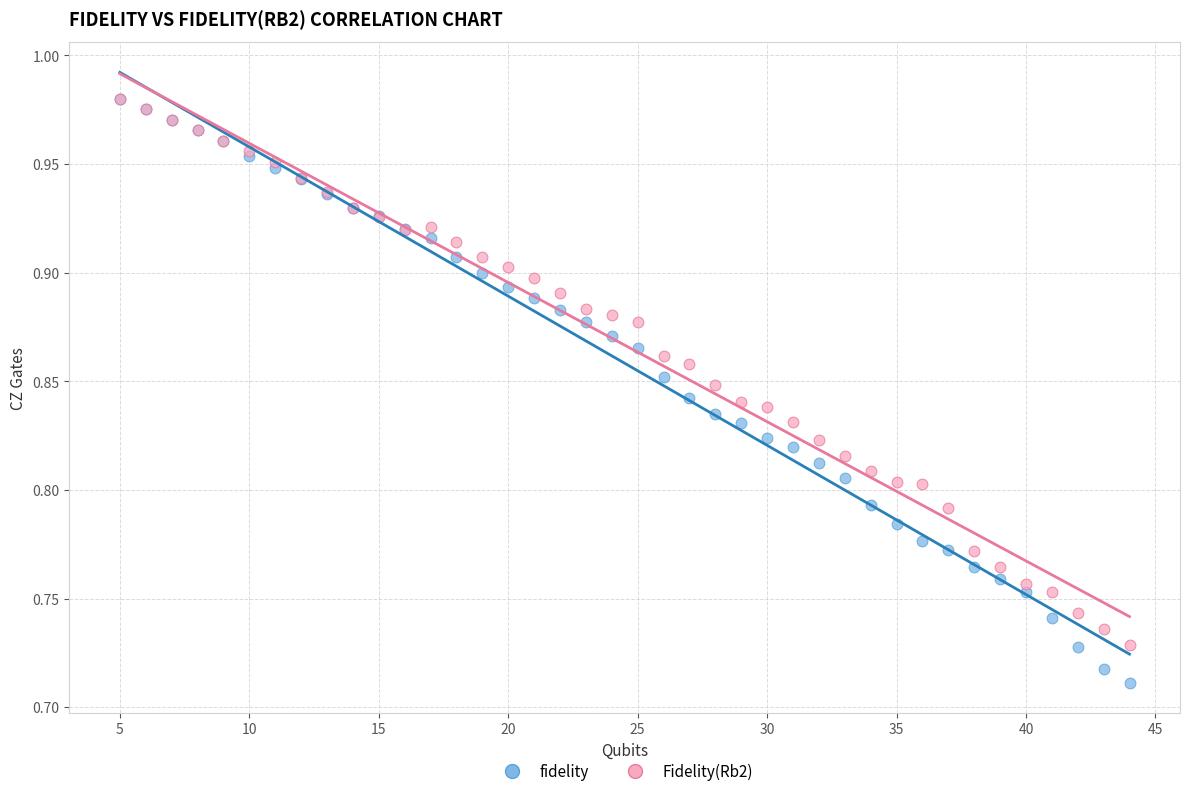

Which series has the largest Y range (max minus min)?

fidelity